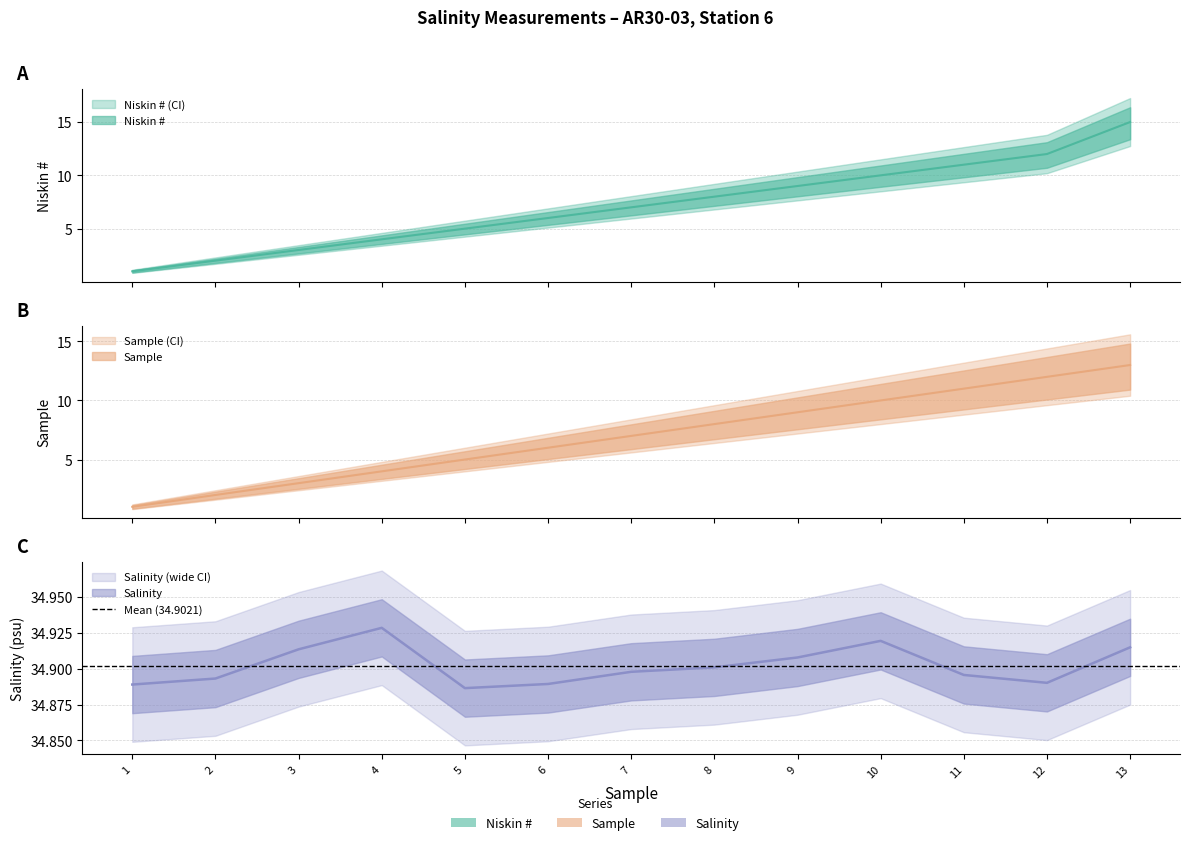

At which category is the sum across all series the highest?

13